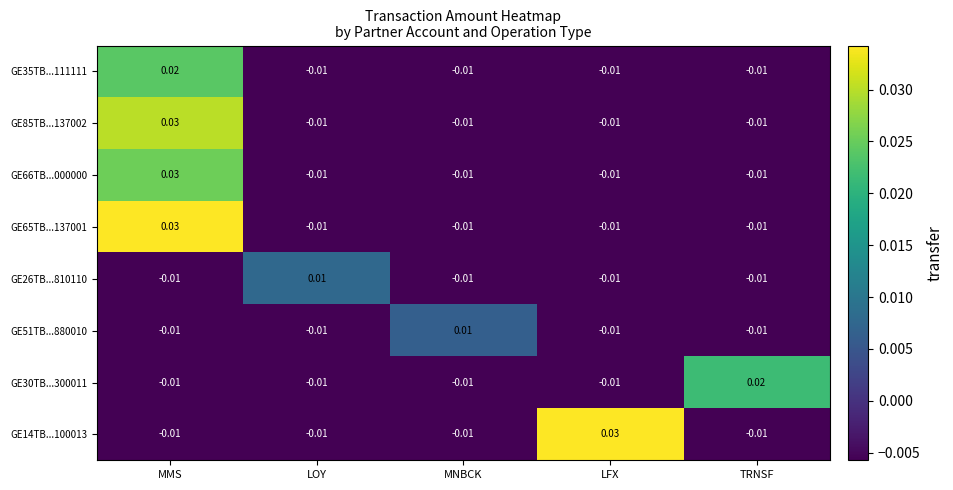

At which label does GE35TB...111111 first exceed 0?

MMS